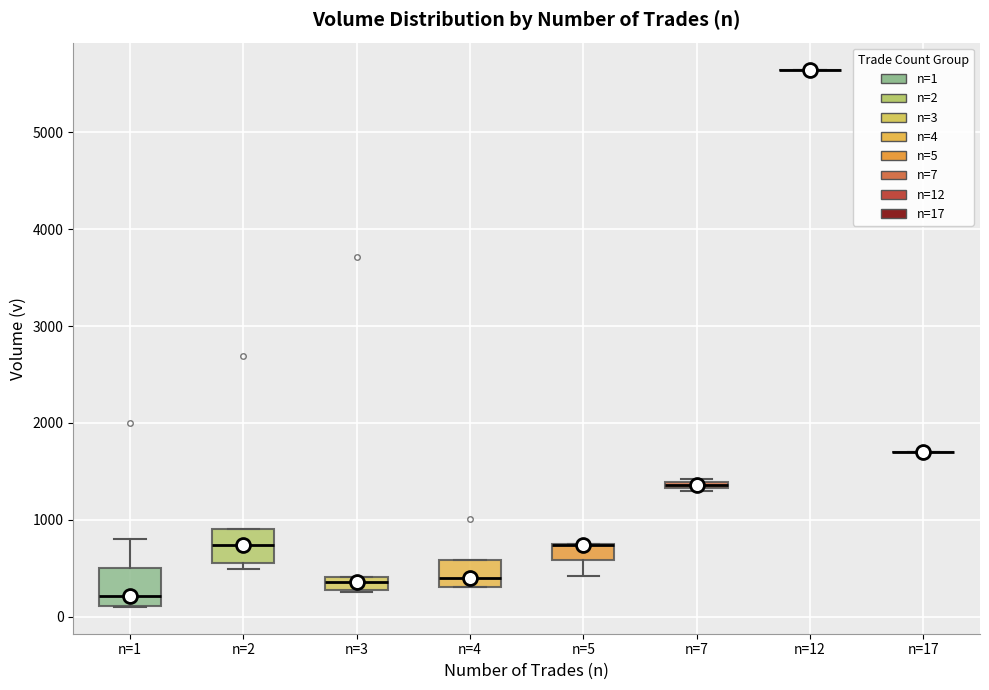

Where is the upper edge of the box for n=3 on the y-axis? The values are not printed on the chart, so give them approximately, as read against the axis.

400